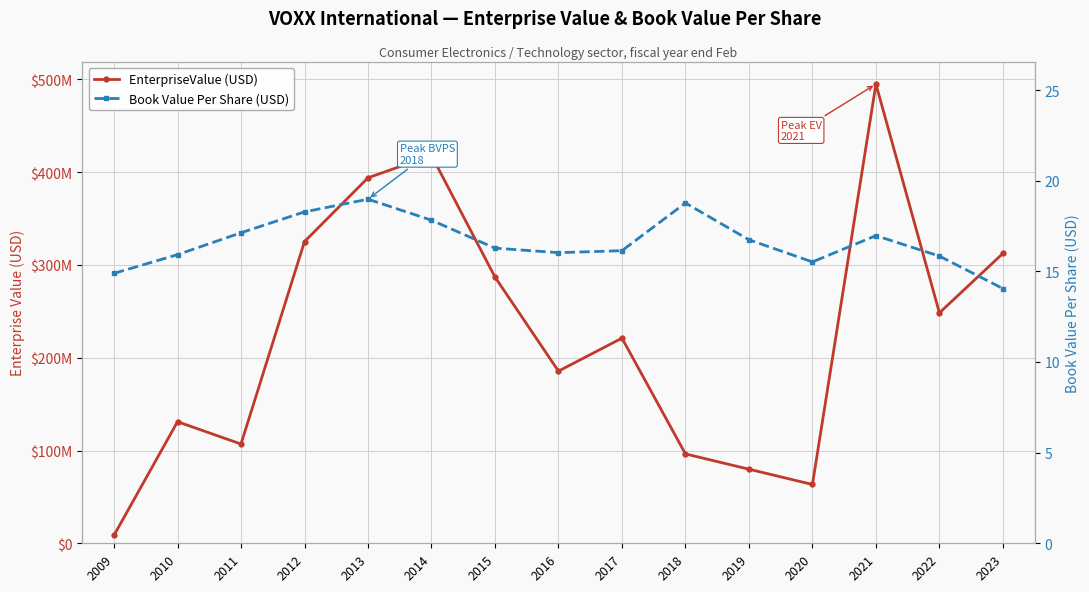

Reading left to right, what are all the values shown in this chart?

EnterpriseValue (USD): 2009=8663125.6	2010=131040678.1	2011=107016883.1	2012=325236236.0	2013=393987921.5	2014=418113510.0	2015=287013104.6	2016=185580112.9	2017=221157603.8	2018=96334040.2	2019=79855955.0	2020=63396199.7	2021=494985448.1	2022=248381430.7	2023=312496471.3
Book Value Per Share (USD): 2009=14.9	2010=15.9	2011=17.1	2012=18.3	2013=19.0	2014=17.8	2015=16.3	2016=16.0	2017=16.1	2018=18.8	2019=16.7	2020=15.5	2021=17.0	2022=15.8	2023=14.1